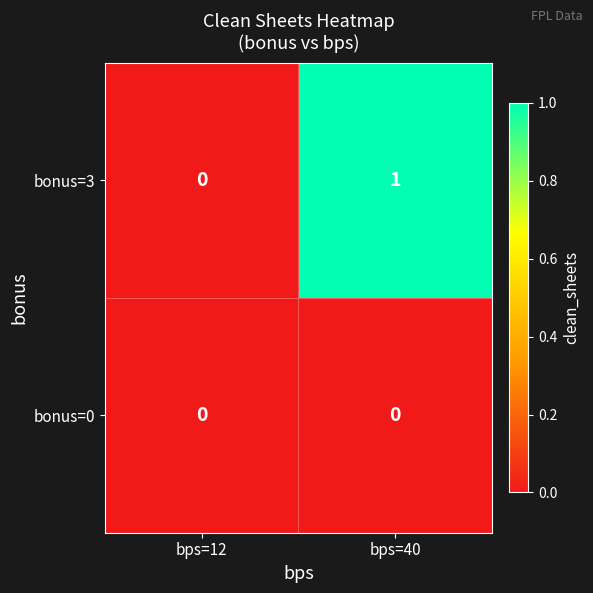

The bonus=0 series shows 0 at bps=40. True or false?

True